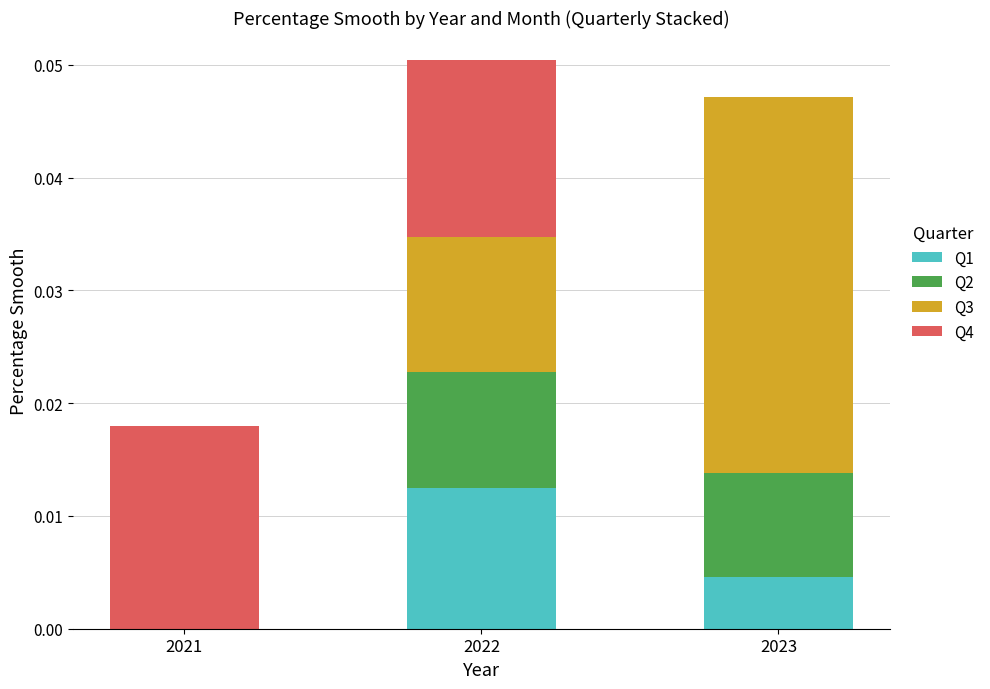

True or false: Q1 has a value of 0.0 at 2022.

True